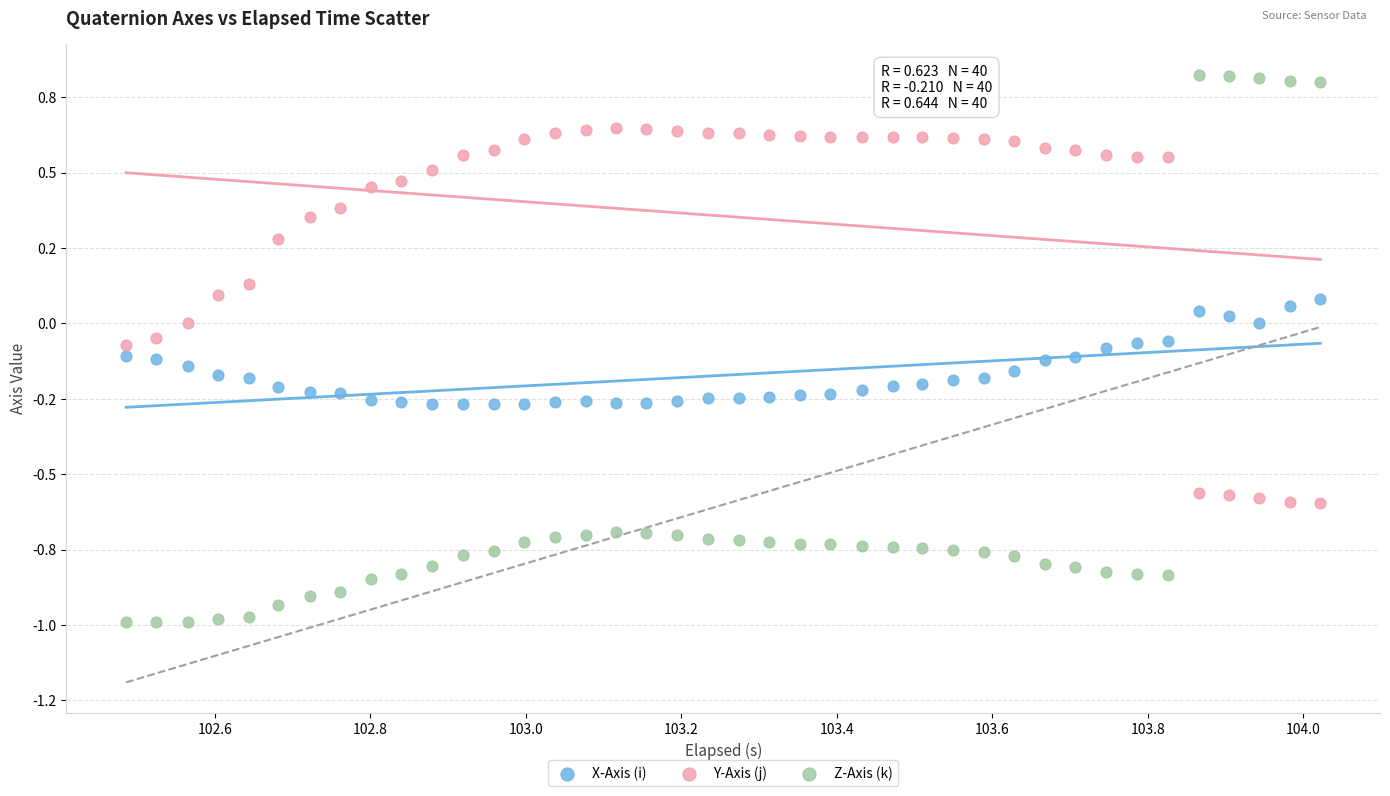

What are all the series names shown in the legend?

X-Axis (i), Y-Axis (j), Z-Axis (k)